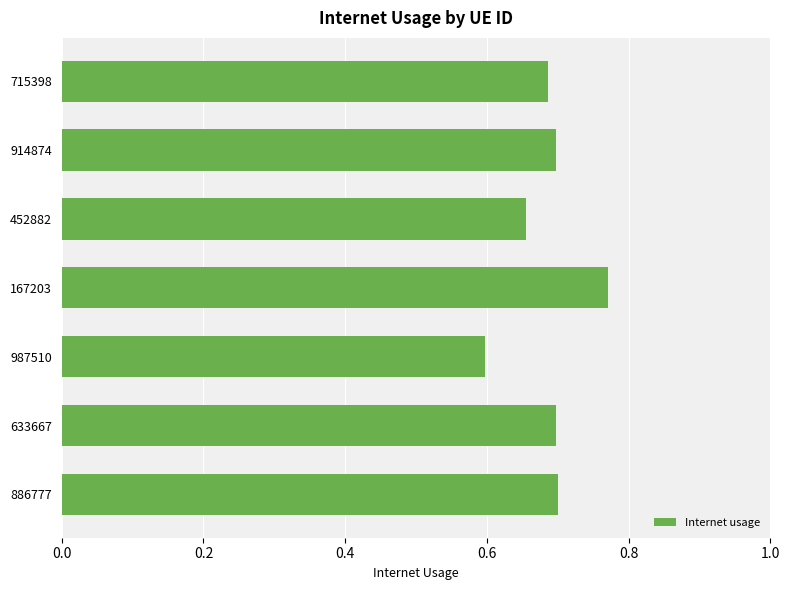

Does the chart contain stacked bars?

No